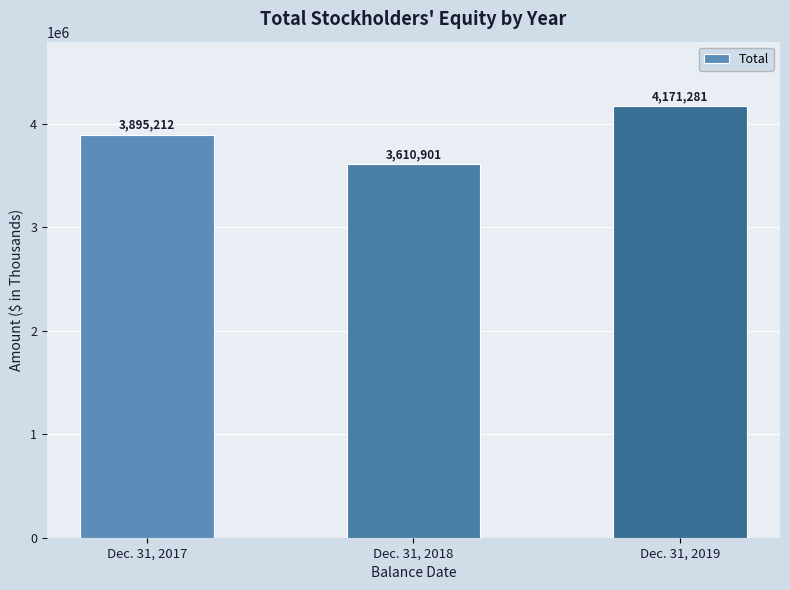

Rank the categories by value from lowest to highest.

Dec. 31, 2018, Dec. 31, 2017, Dec. 31, 2019